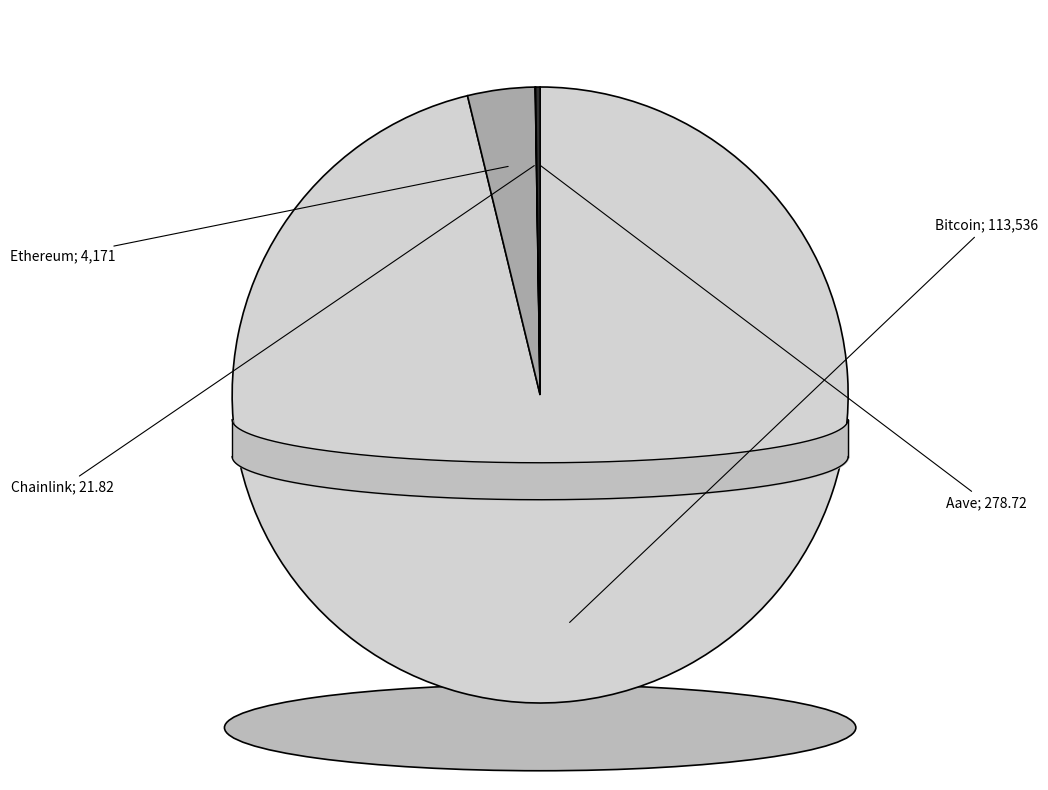

What is the ratio of the value at Bitcoin to the value at Ethereum?

27.2